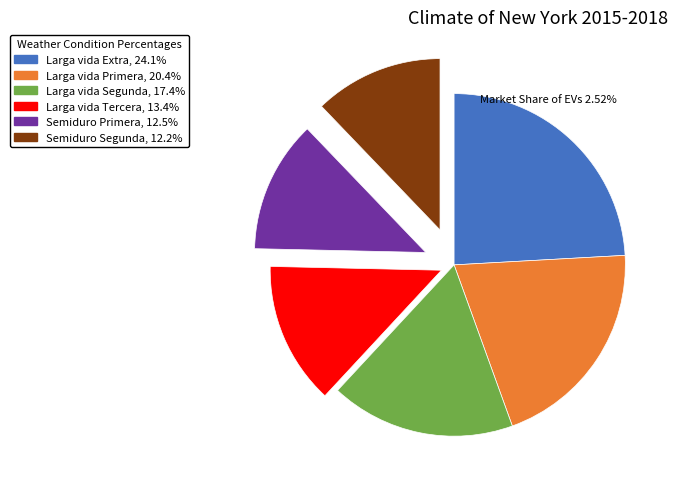

The Larga vida Primera slice represents 32% of the pie. True or false?

False